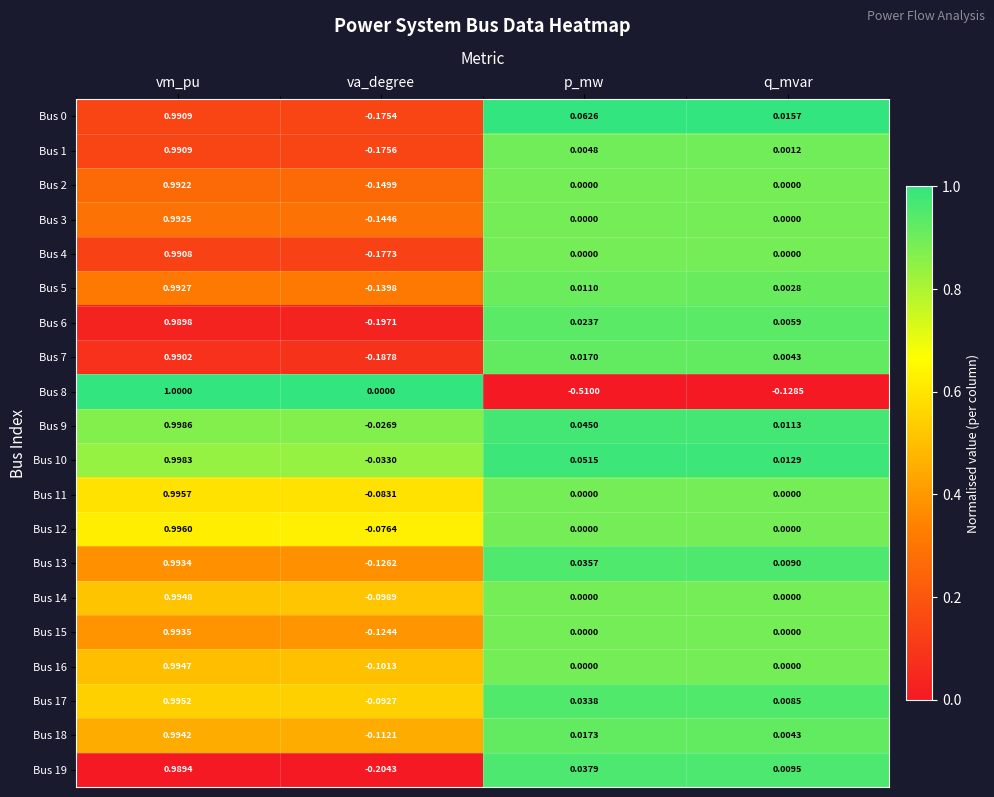

At which label does Bus 5 first exceed 0?

vm_pu